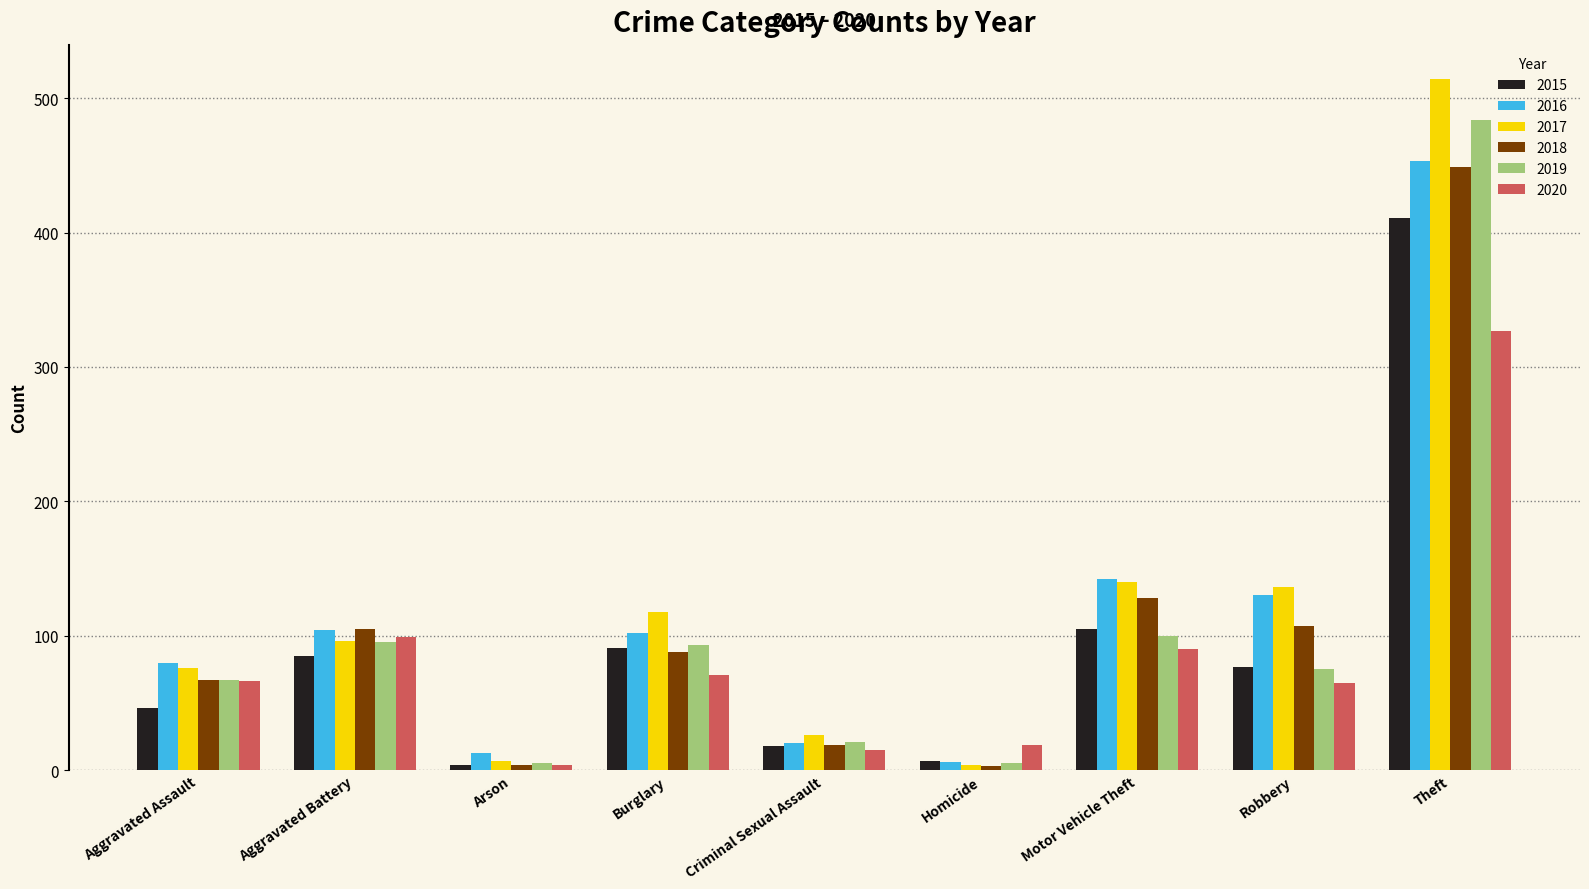

Between Aggravated Assault and Motor Vehicle Theft, which series saw the biggest shift?

2017